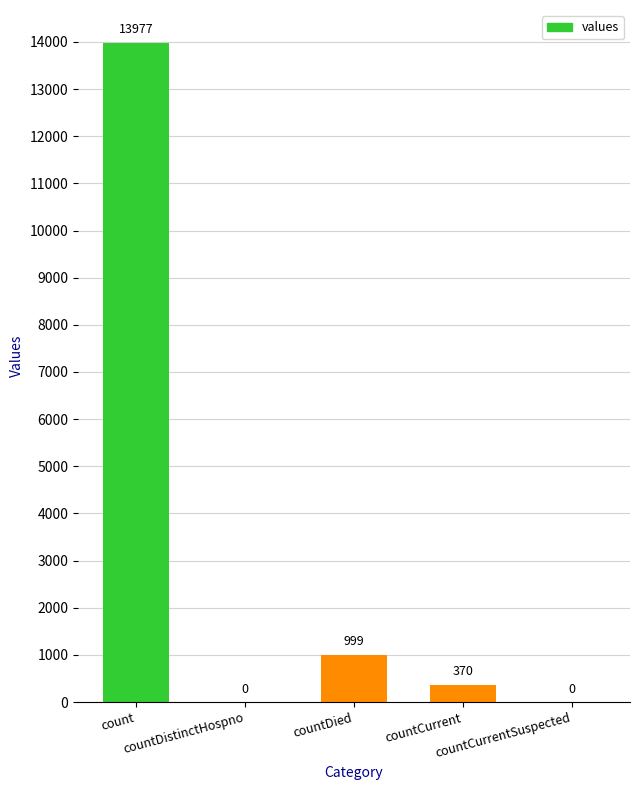

What is the sum of all values?

15346